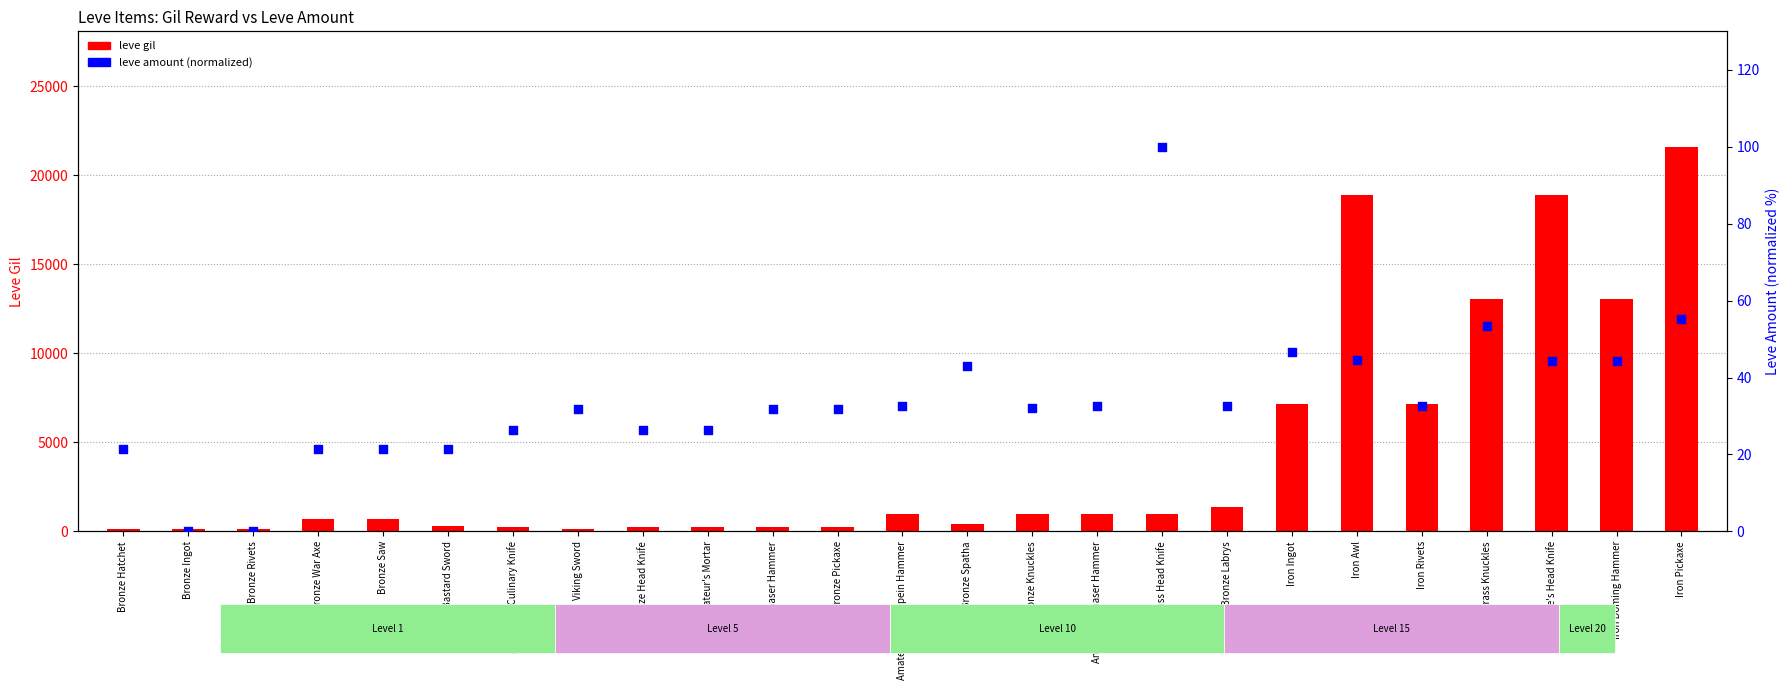

What are all the series names shown in the legend?

leve gil, leve amount (normalized)